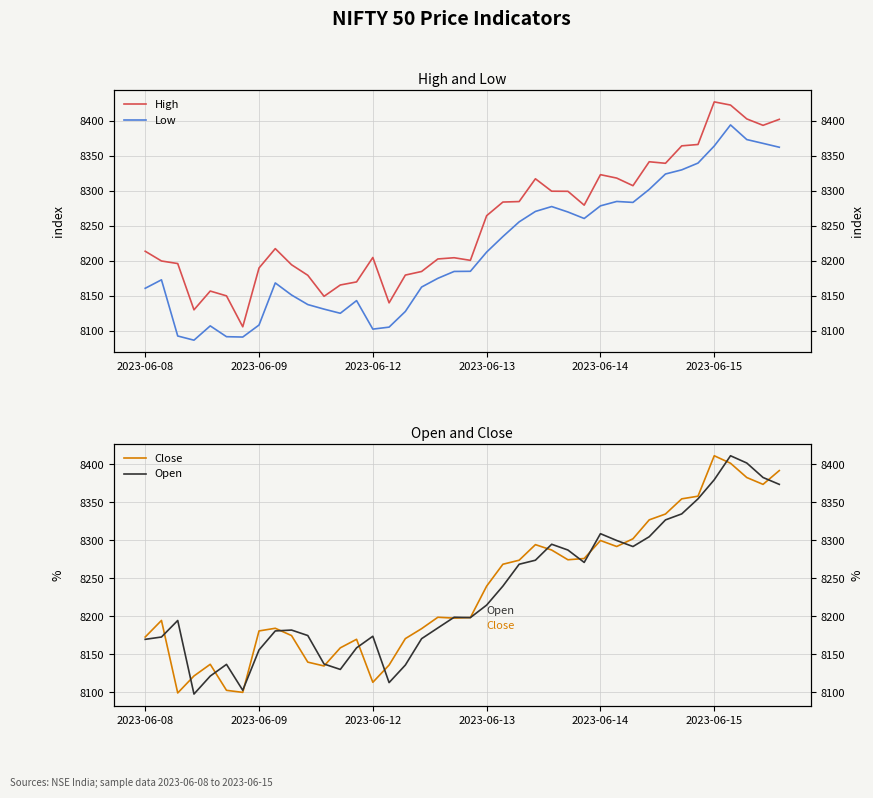

Does the chart display data point markers on the line(s)?

No